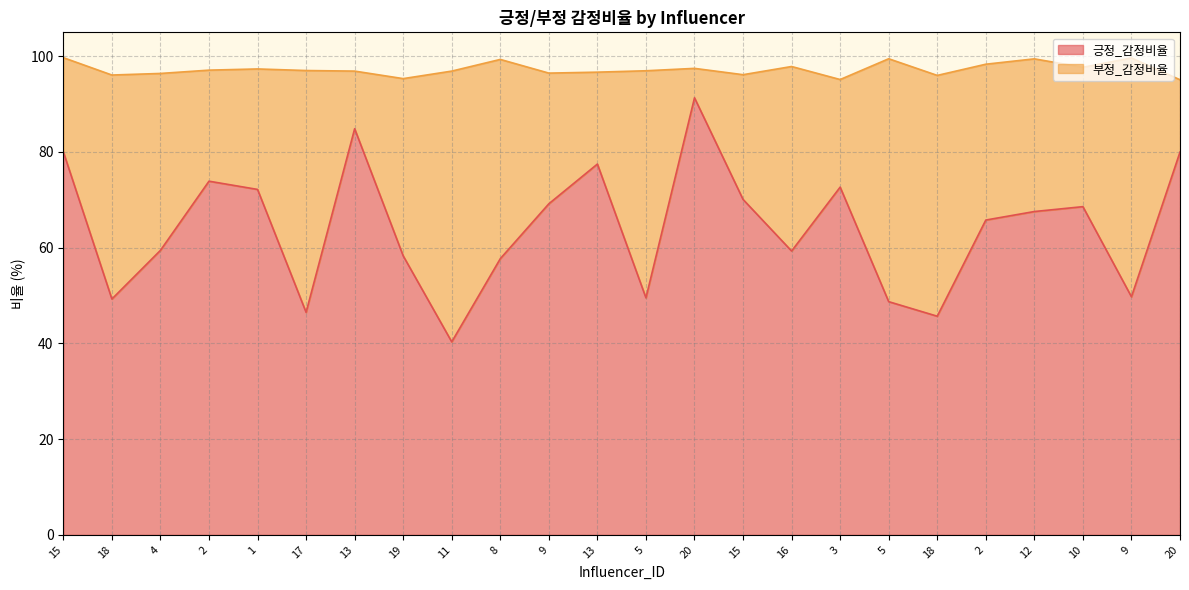

Reading left to right, what are all the values shown in this chart?

80.0	49.3	59.5	73.9	72.2	46.5	84.9	58.3	40.3	57.7	69.2	77.5	49.5	91.3	70.1	59.3	72.7	48.7	45.7	65.8	67.6	68.6	49.8	80.0